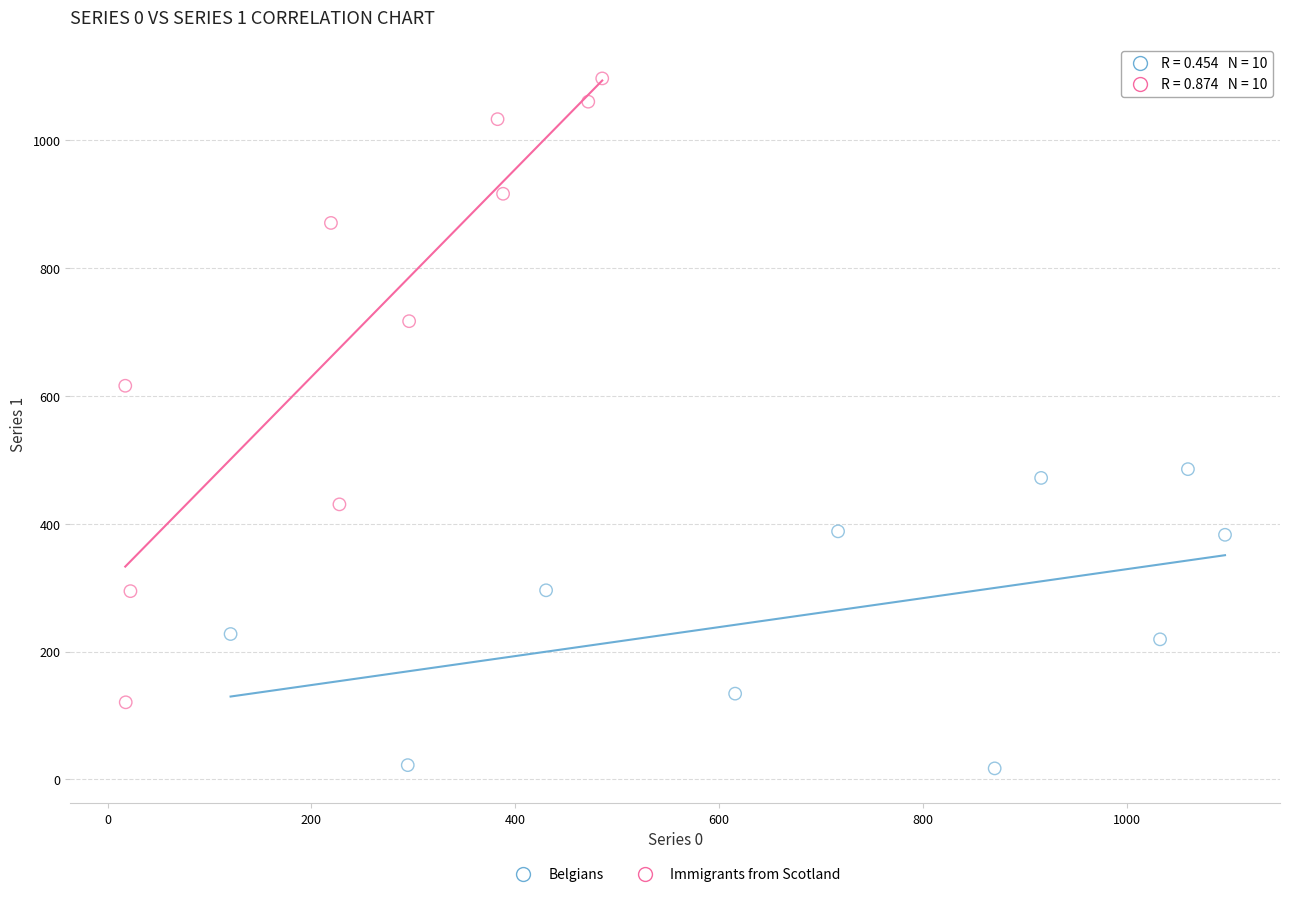

Which series contains the lowest Y value?

Belgians